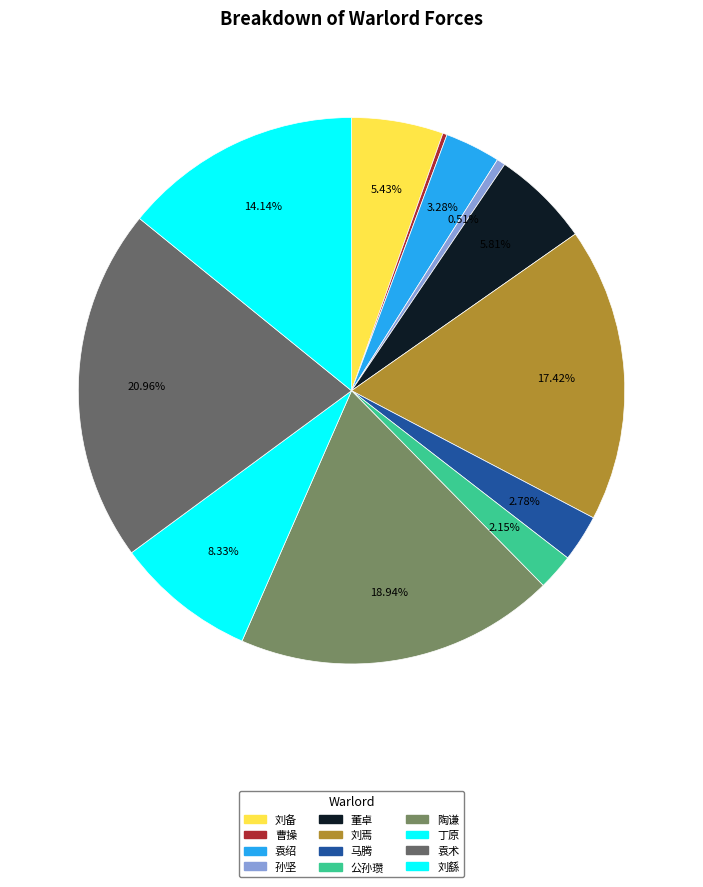

Does any single category account for the majority?

No